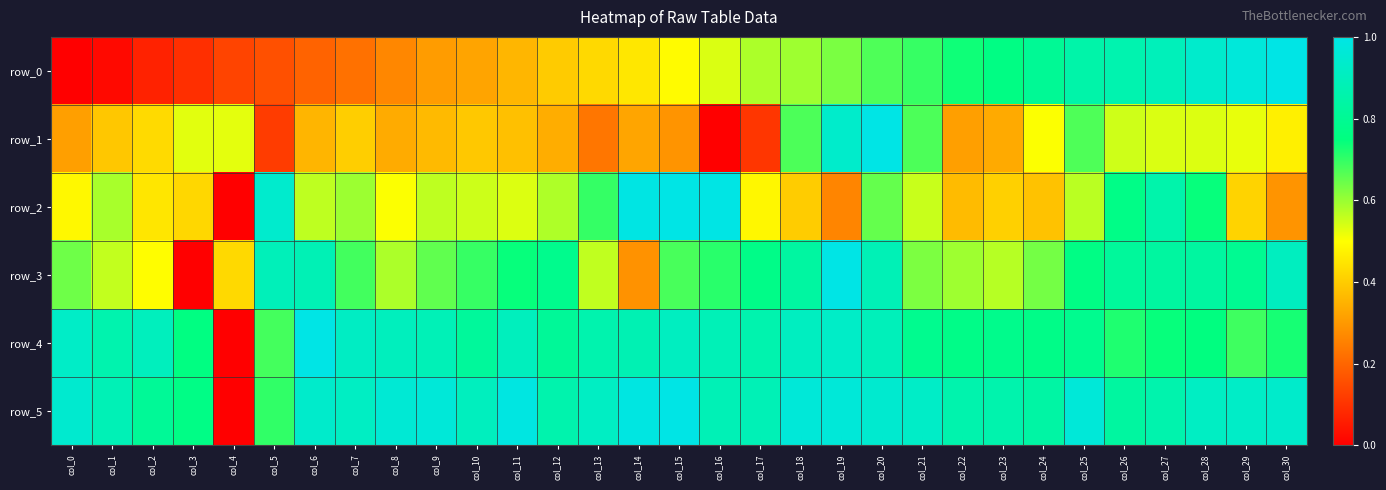

At which category is the sum across all series the highest?

col_20